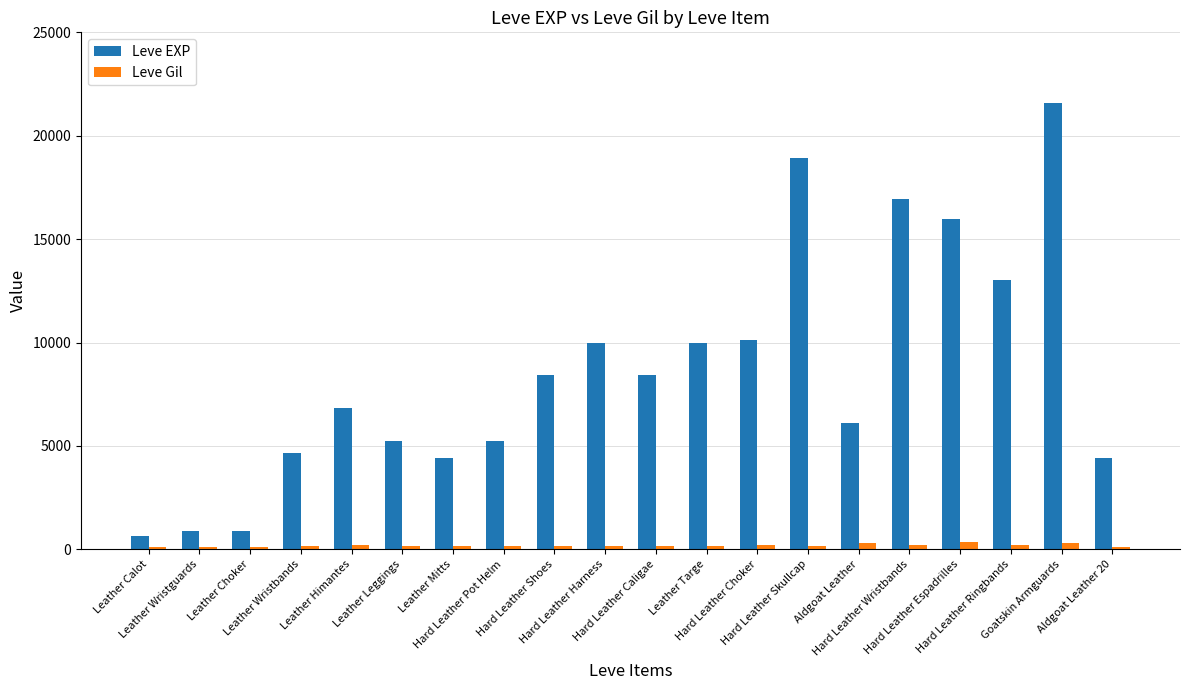

How many groups of bars are there?

20